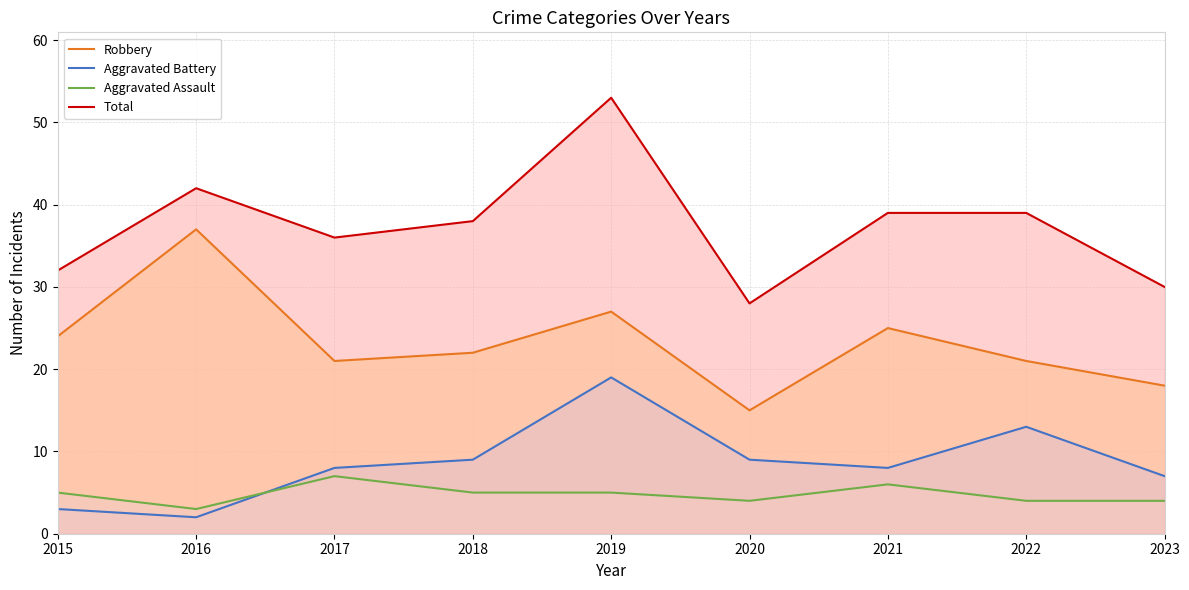

Is the value of Aggravated Assault at 2020 greater than the value of Aggravated Battery at 2018?

No